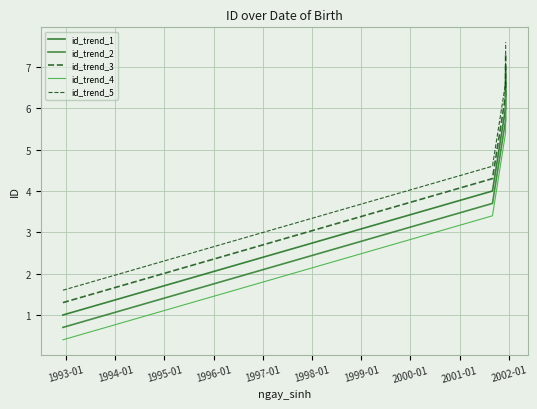

What is the average value of the id_trend_2 series?

4.2